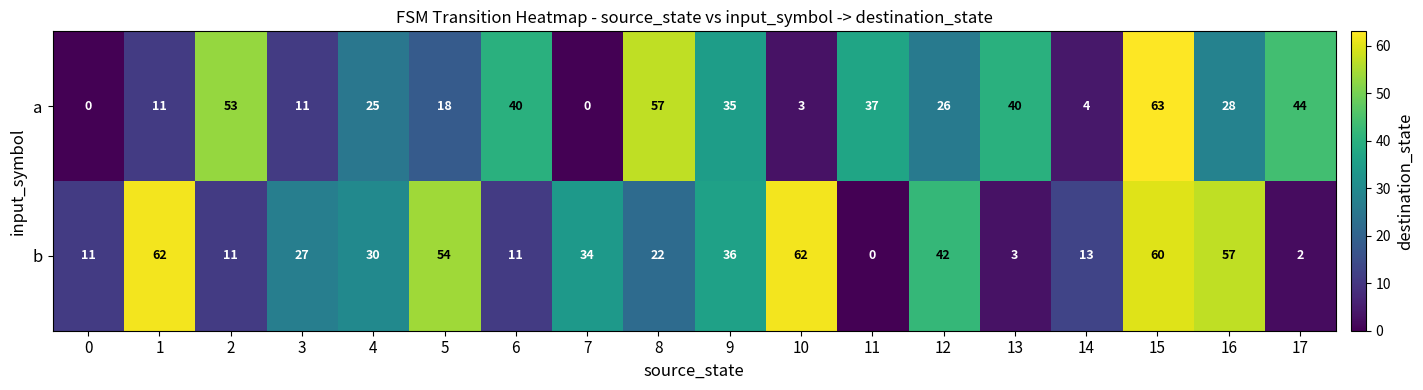

Rank the series at 9 from lowest to highest value.

a, b